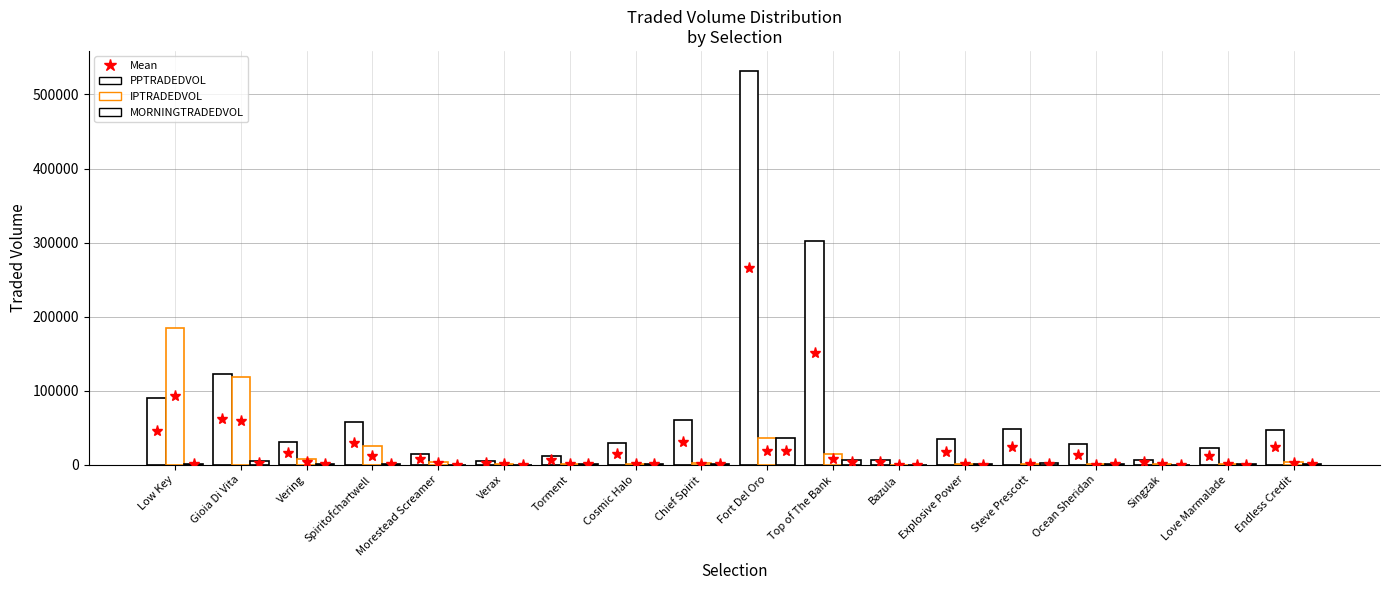

True or false: PPTRADEDVOL has a value of 122490.0 at Gioia Di Vita.

True